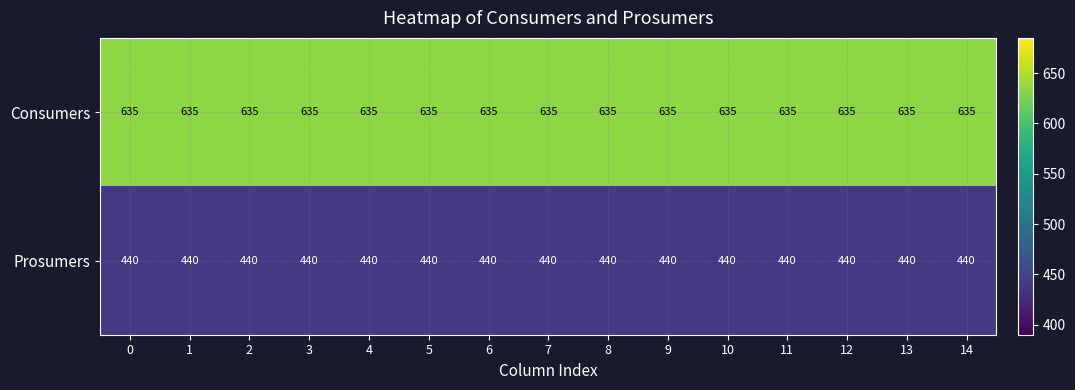

What is the greatest value displayed?

635